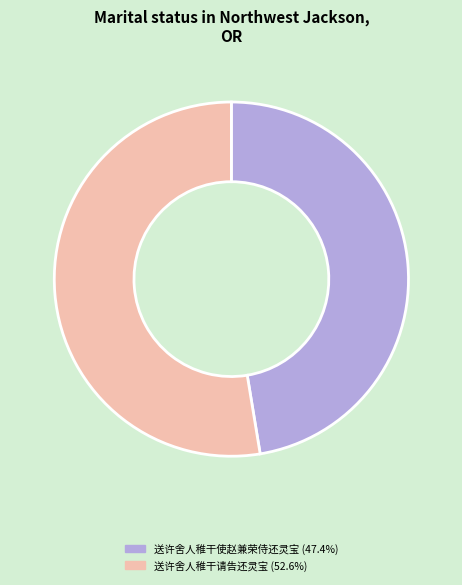

Combined, do 送许舍人稚干使赵兼荣侍还灵宝 and 送许舍人稚干请告还灵宝 account for over 50%?

Yes